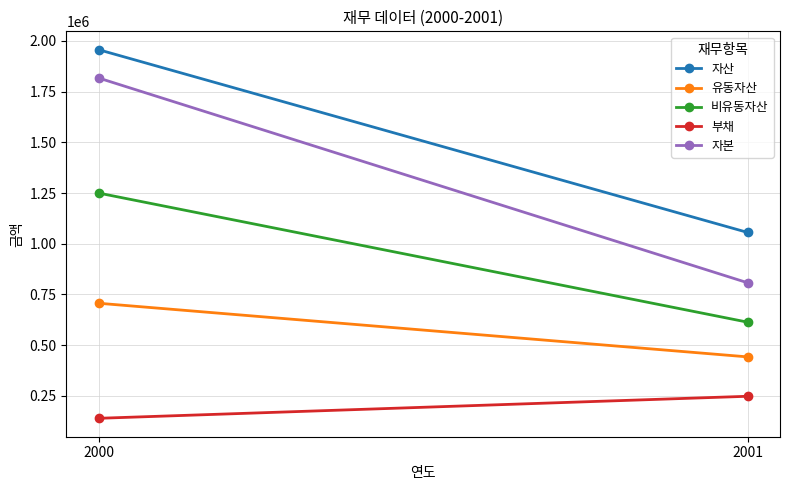

Reading left to right, transcribe all the data shown in this chart.

자산: 1956378	1055852
유동자산: 706664	442331
비유동자산: 1249714	613521
부채: 139569	248119
자본: 1816809	807732